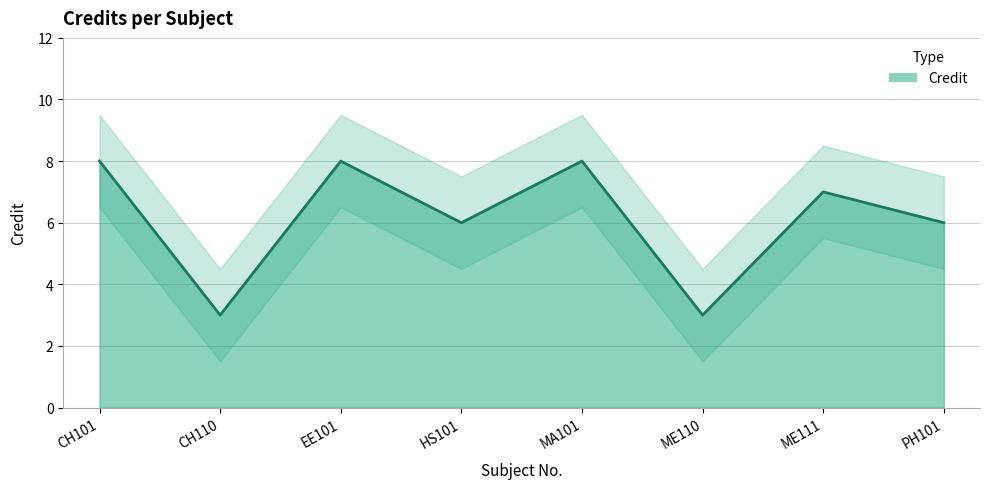

How many lines are shown in the chart?

1